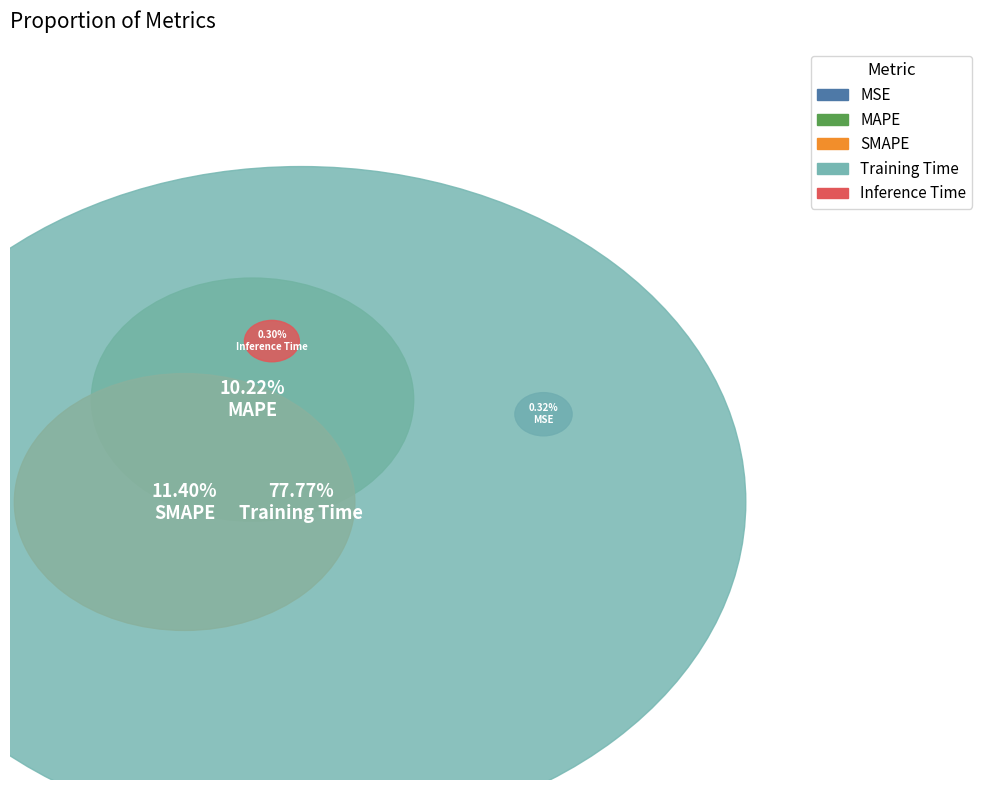

Count the number of slices in the pie.

5